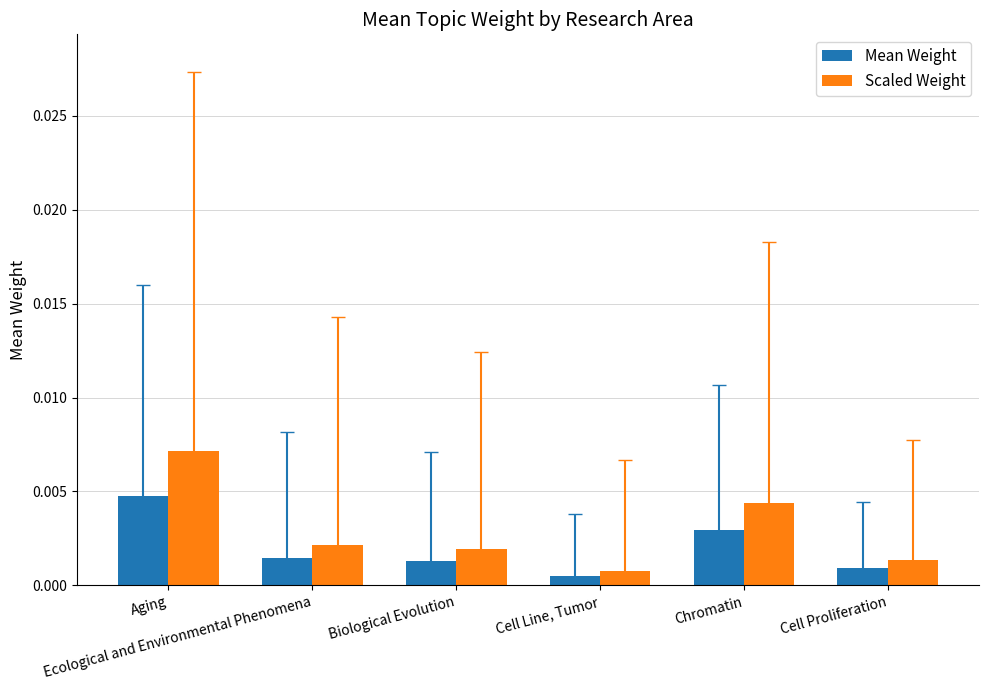

Rank the categories by Mean Weight value from highest to lowest.

Aging, Chromatin, Ecological and Environmental Phenomena, Biological Evolution, Cell Proliferation, Cell Line, Tumor